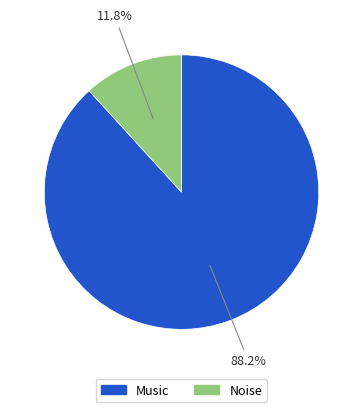

True or false: Music accounts for 88% of the total.

True